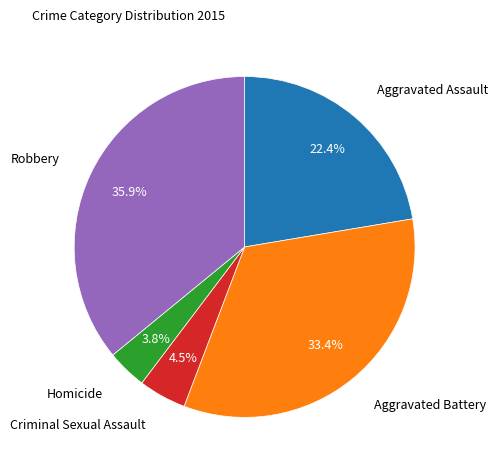

Is there a majority slice in this chart?

No